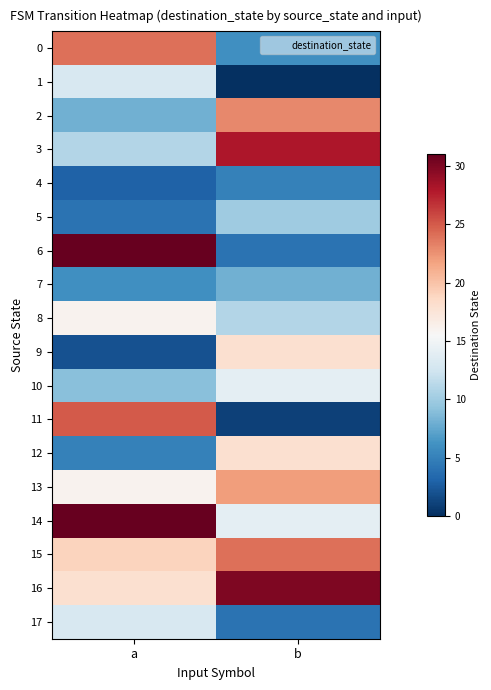

Reading right to left, list all the values displayed in this chart.

0: b=6	a=24
1: b=0	a=13
2: b=23	a=8
3: b=28	a=11
4: b=5	a=3
5: b=10	a=4
6: b=4	a=31
7: b=8	a=6
8: b=11	a=16
9: b=18	a=2
10: b=14	a=9
11: b=1	a=25
12: b=18	a=5
13: b=22	a=16
14: b=14	a=31
15: b=24	a=19
16: b=30	a=18
17: b=4	a=13